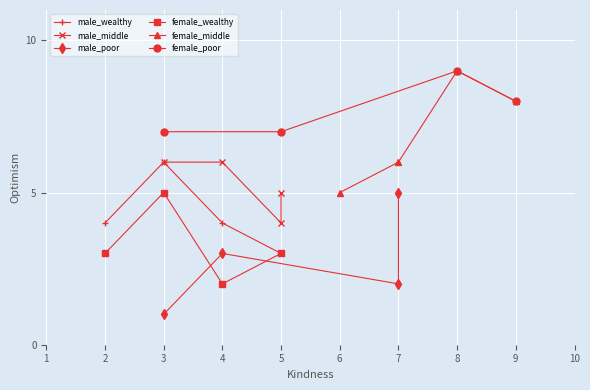

Which series has the largest total across all categories?

female_poor